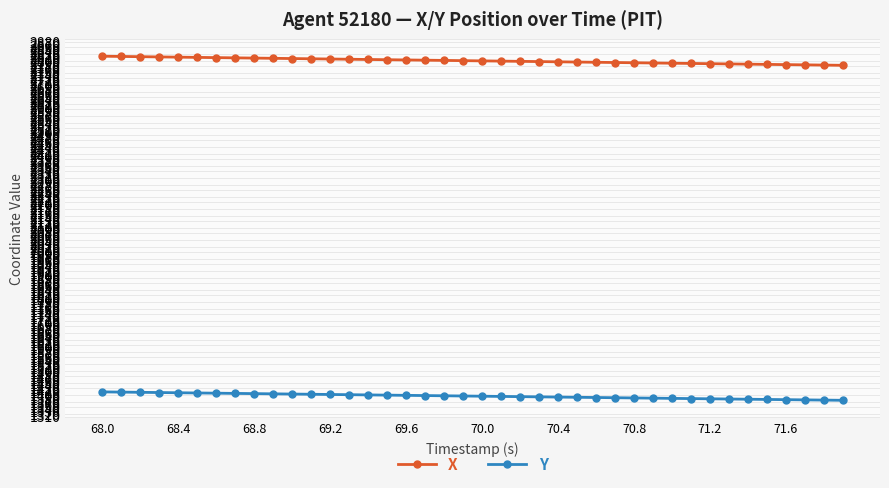

True or false: X and Y cross at least once.

False